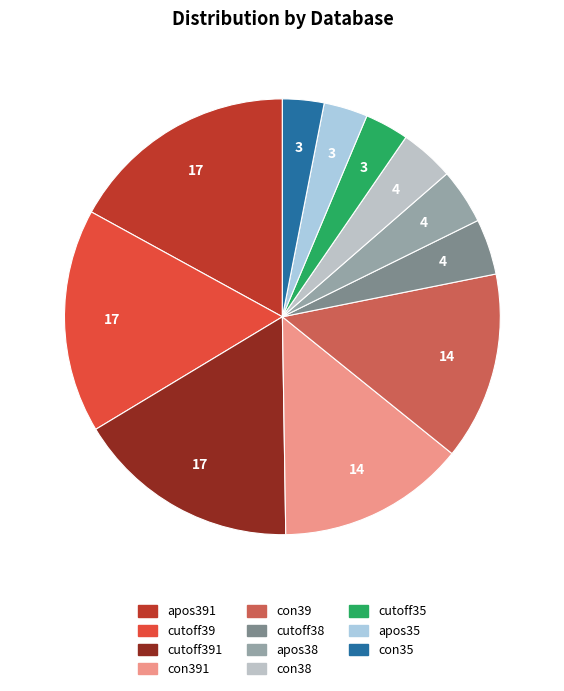

Count the number of slices in the pie.

11